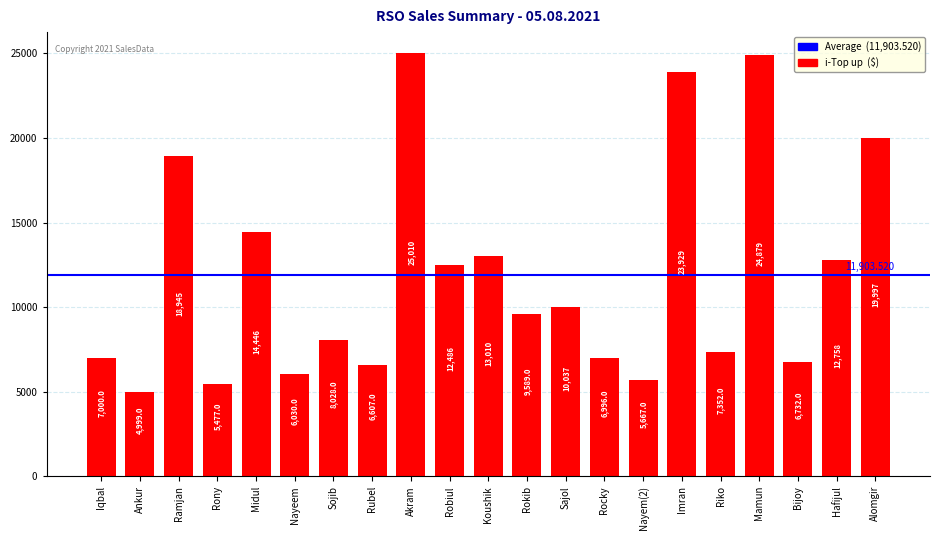

Which has a higher value, Rony or Midul?

Midul